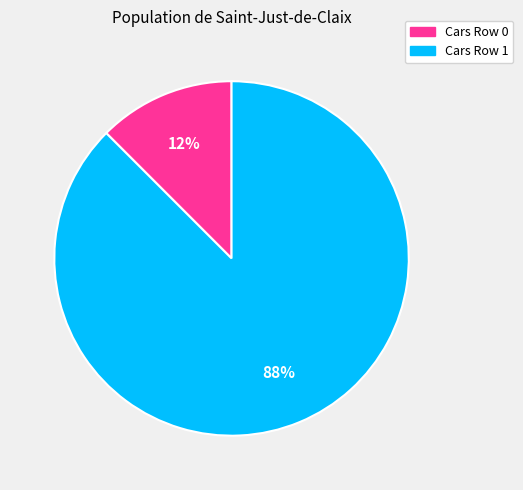

To the nearest percent, what is the average slice percentage?

50%